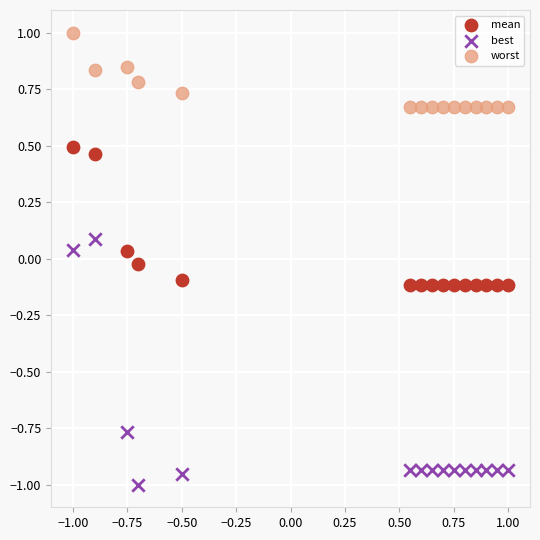

What is the X range (max minus min) for the scatter plot?

2.0